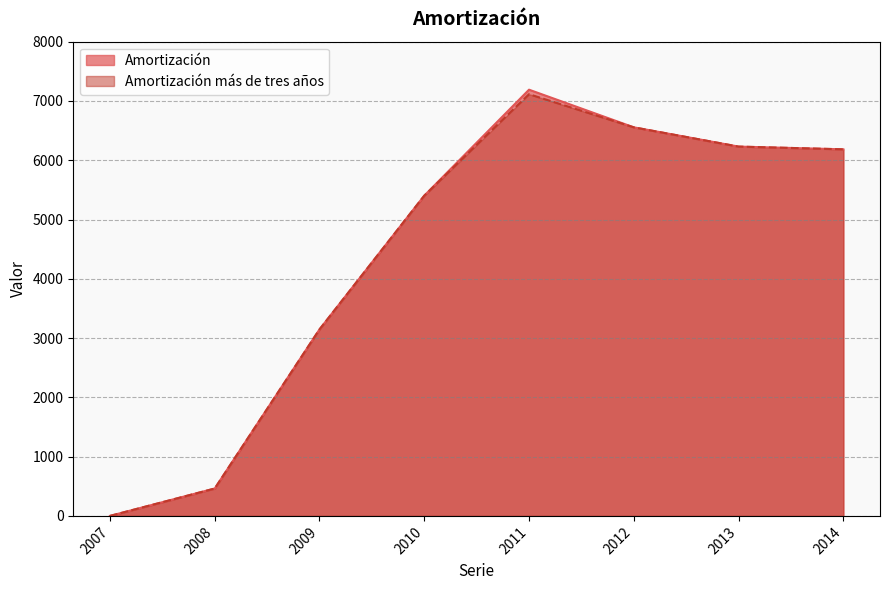

At which category is the sum across all series the highest?

2011